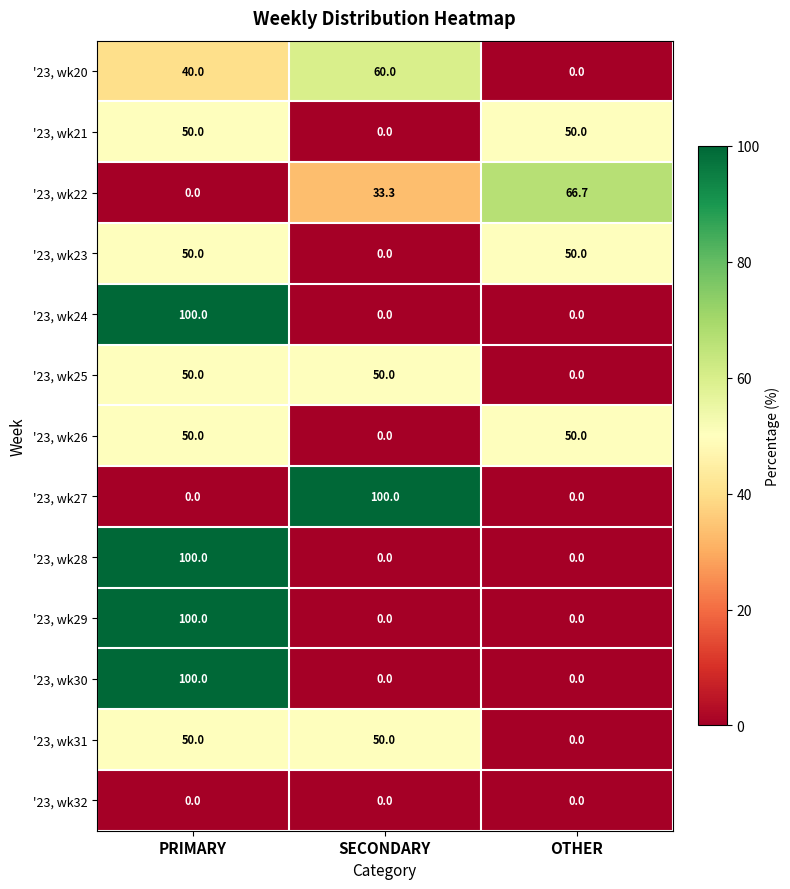

What is the spread (max minus min) of values at PRIMARY?

100.0